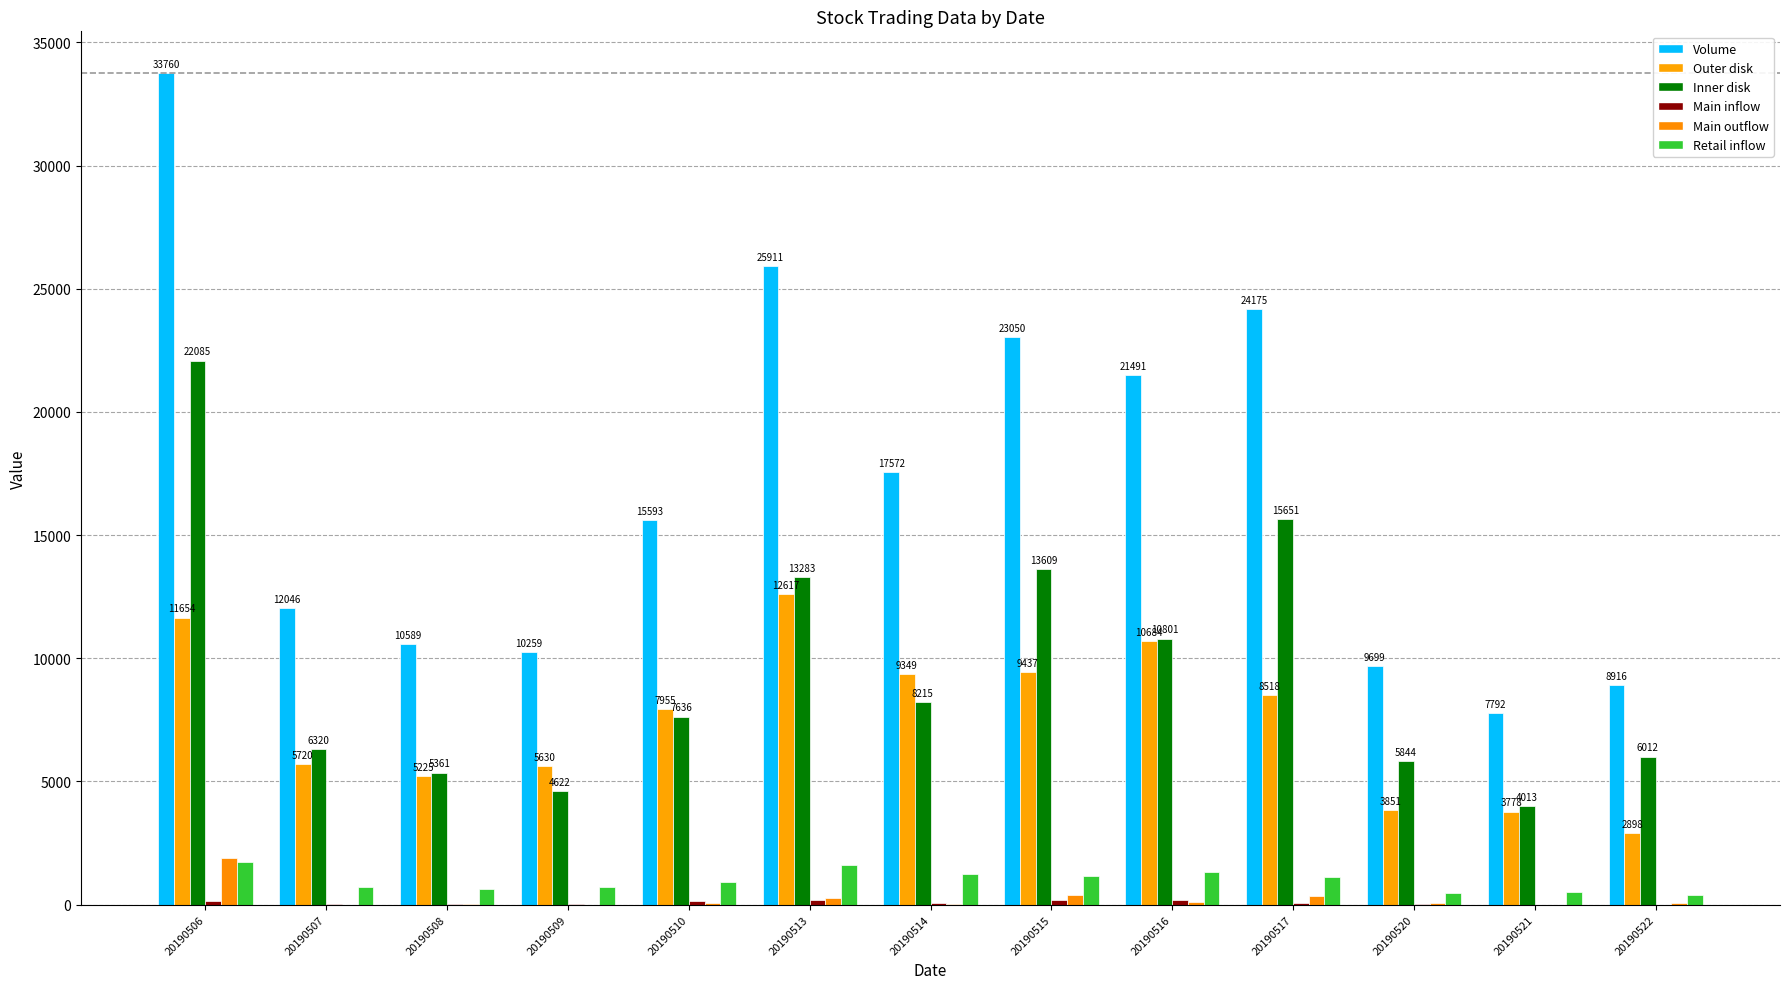

The value of Retail inflow at 20190520 is 481.6. True or false?

True